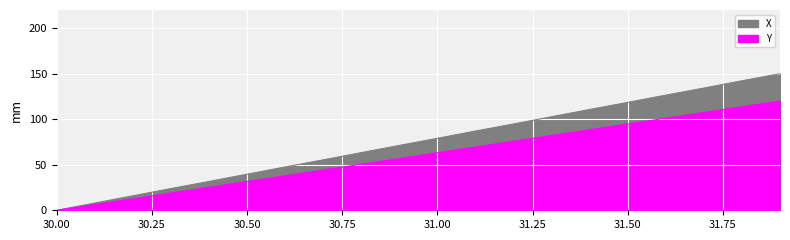

What is the sum of all Y values?

1200.6